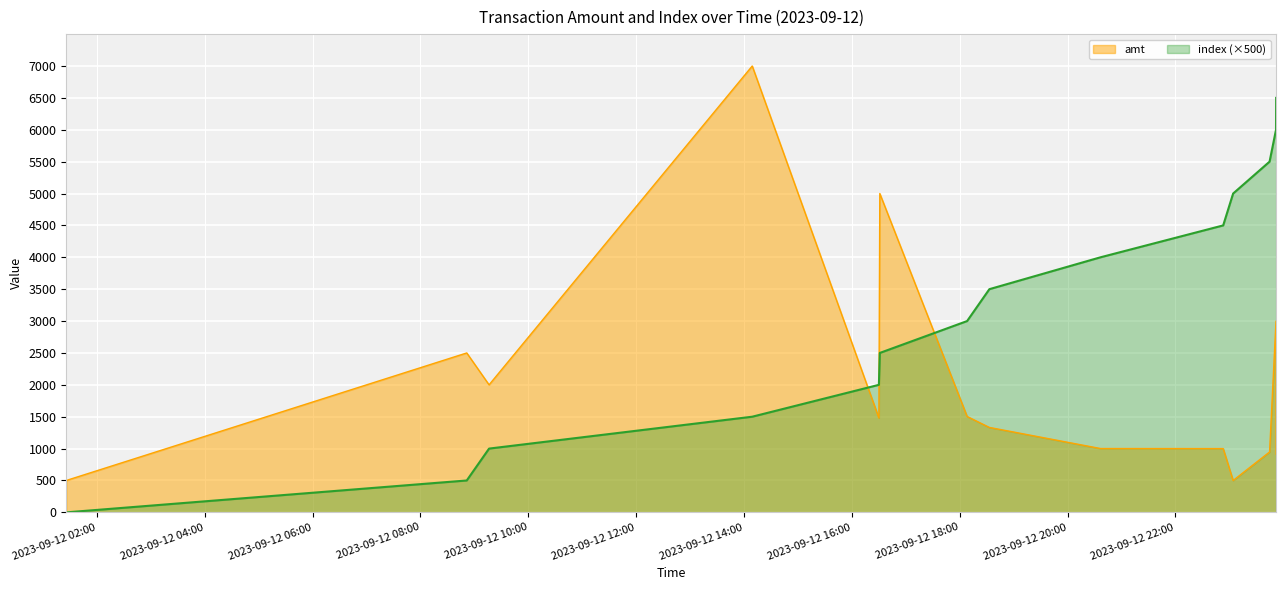

Which series has the largest range (max minus min)?

amt